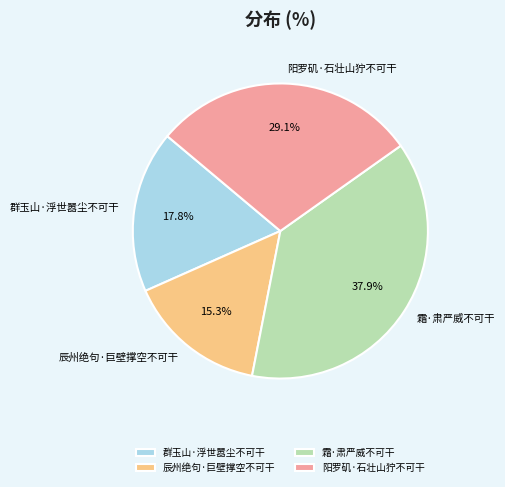

True or false: 霜·肃严威不可干 accounts for 47% of the total.

False